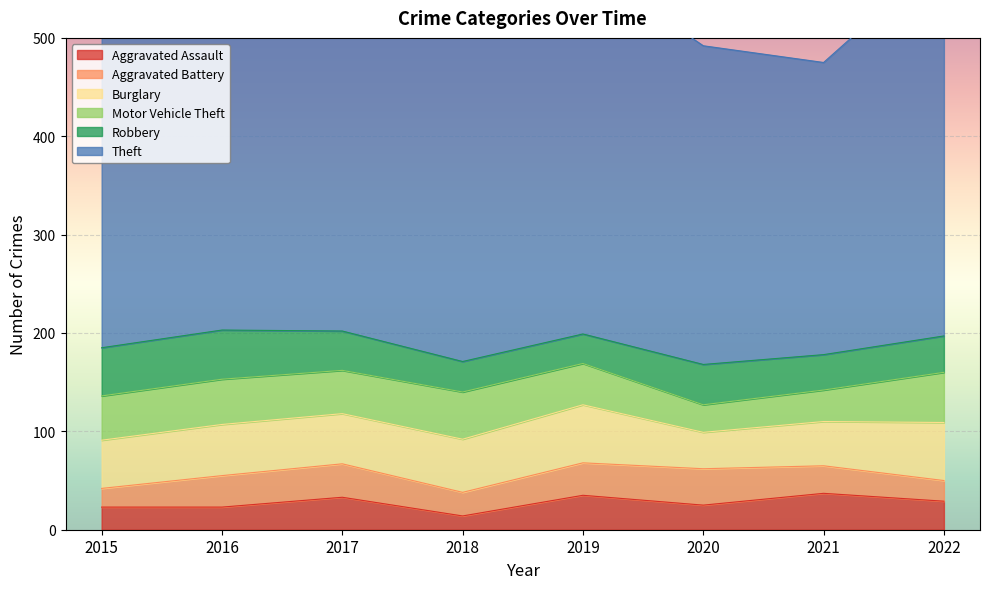

How many values in the Robbery series are below 40?

4